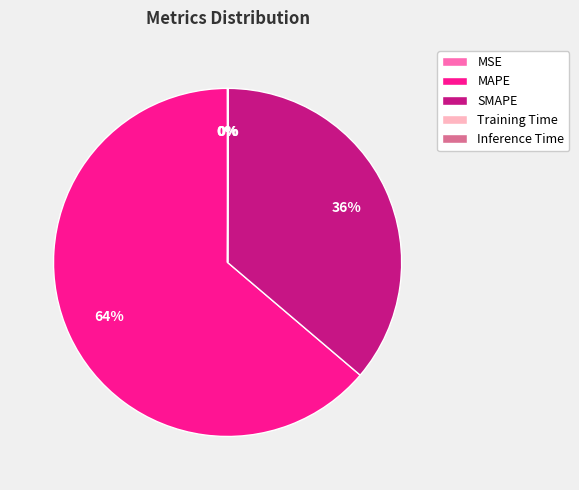

To the nearest percent, what is the average slice percentage?

20%